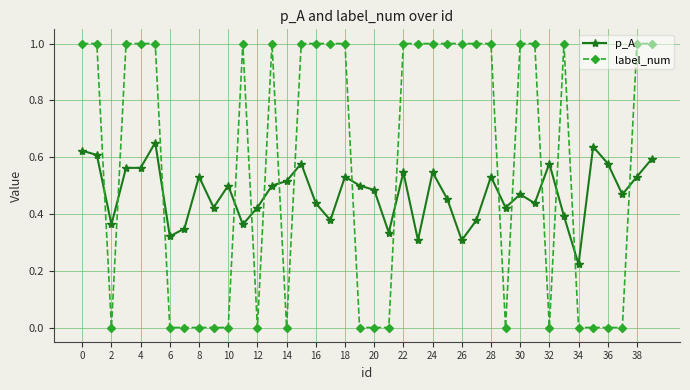

True or false: label_num has more than 2 interior local peaks.

True